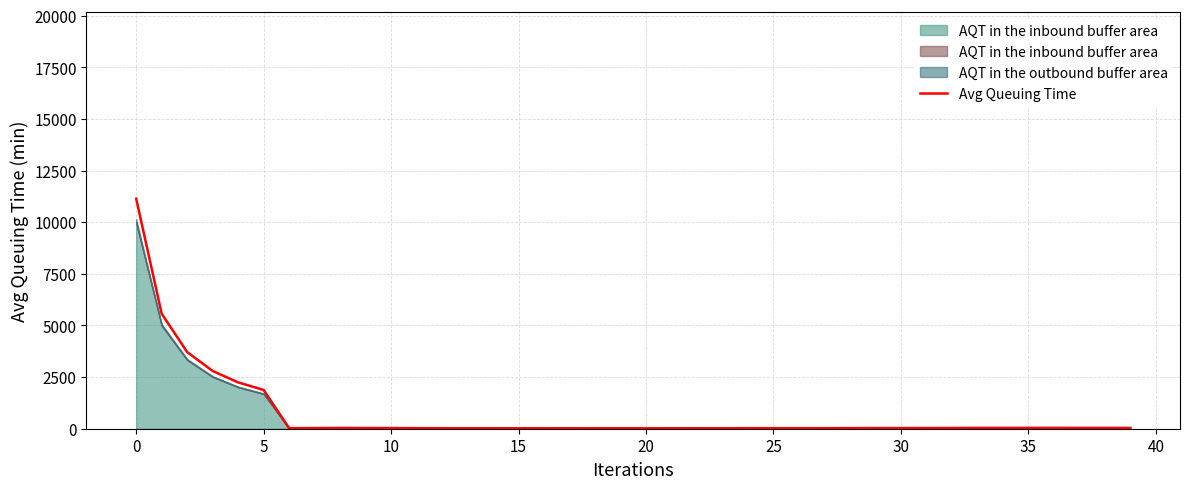

What is the minimum value shown in the chart?

20.8